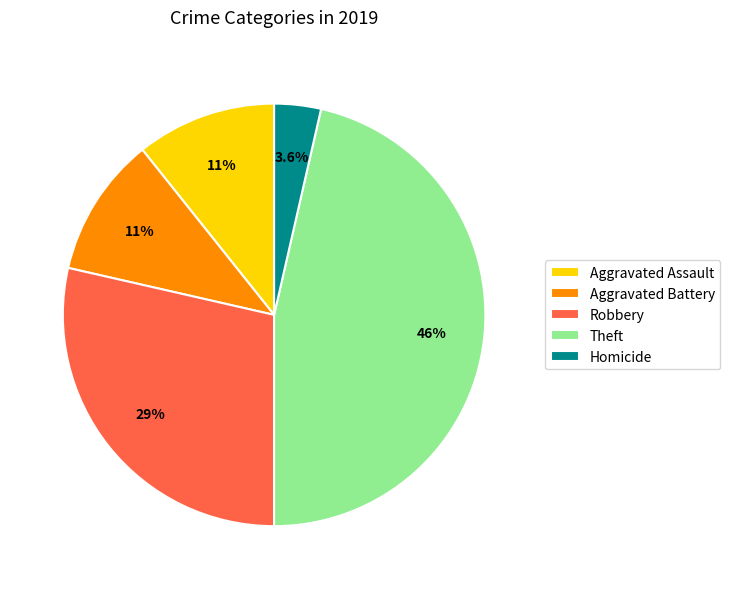

What is the largest slice in the pie chart?

Theft